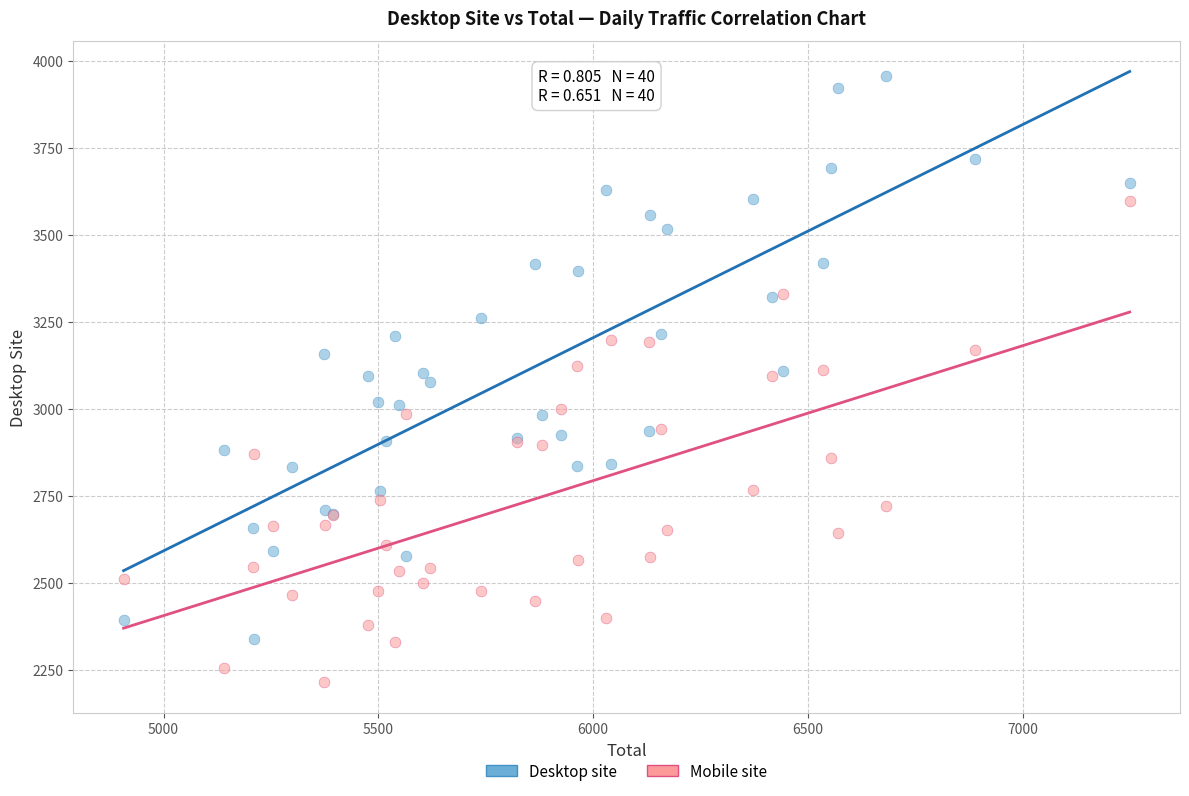

What is the X range (max minus min) for the scatter plot?

2342